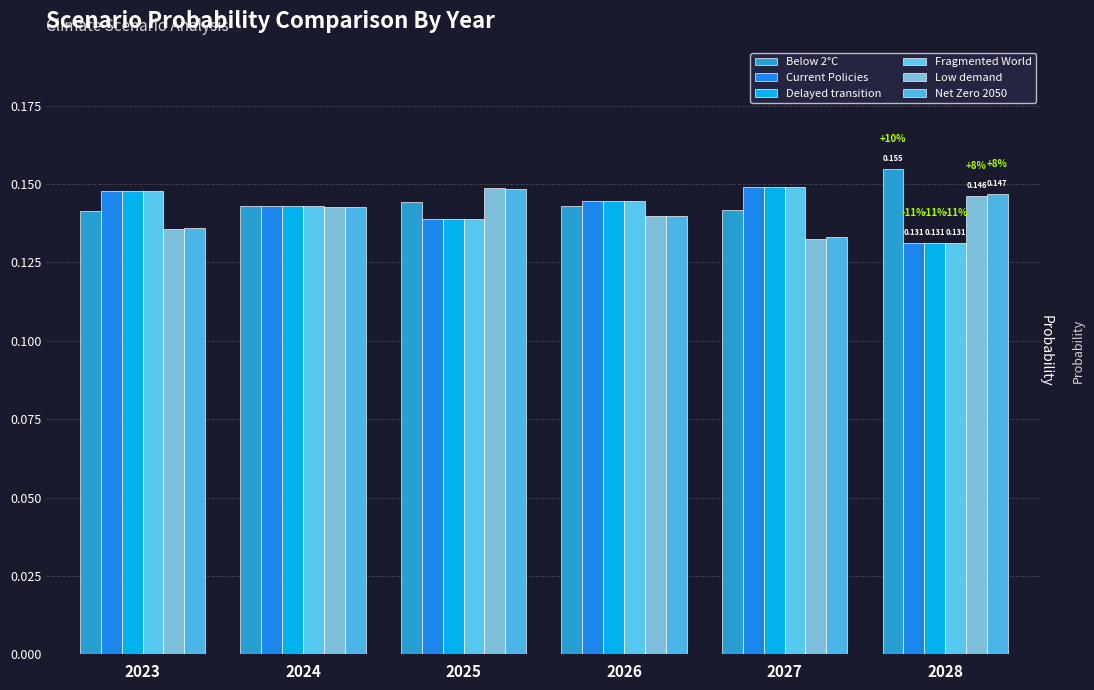

Reading left to right, what are all the values shown in this chart?

Below 2°C: 2023=0.1	2024=0.1	2025=0.1	2026=0.1	2027=0.1	2028=0.2
Current Policies: 2023=0.1	2024=0.1	2025=0.1	2026=0.1	2027=0.1	2028=0.1
Delayed transition: 2023=0.1	2024=0.1	2025=0.1	2026=0.1	2027=0.1	2028=0.1
Fragmented World: 2023=0.1	2024=0.1	2025=0.1	2026=0.1	2027=0.1	2028=0.1
Low demand: 2023=0.1	2024=0.1	2025=0.1	2026=0.1	2027=0.1	2028=0.1
Net Zero 2050: 2023=0.1	2024=0.1	2025=0.1	2026=0.1	2027=0.1	2028=0.1